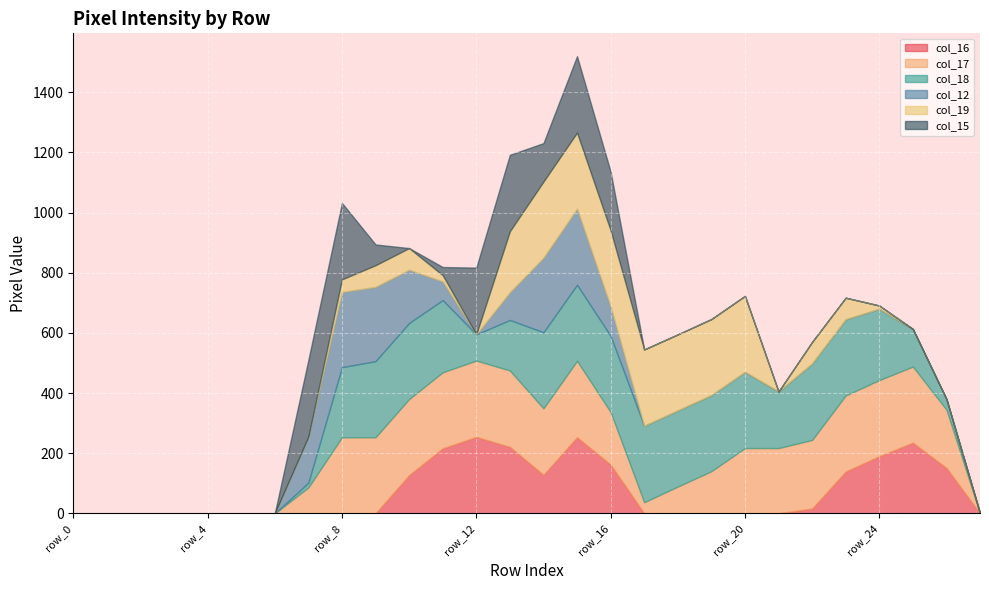

How many col_15 values are between 0 and 128?

22